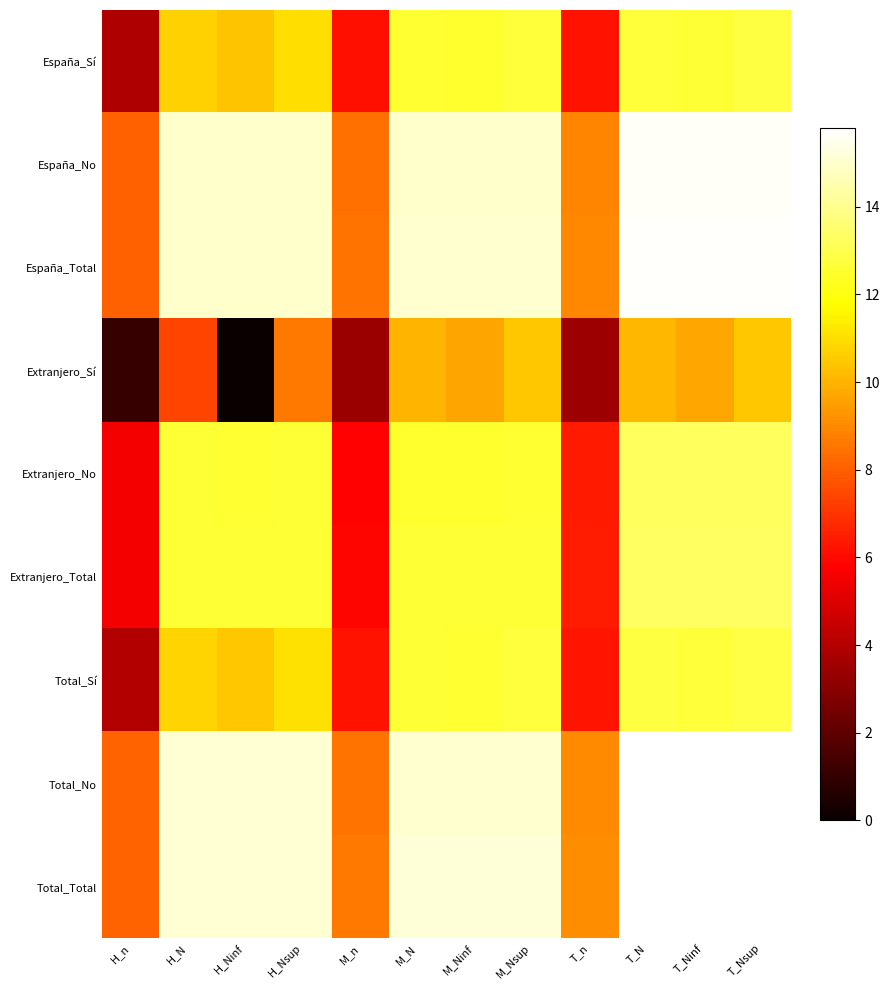

Reading left to right, extract all data points from this chart.

España_Sí: H_n=3.9	H_N=10.7	H_Ninf=10.4	H_Nsup=11.0	M_n=6.1	M_N=12.6	M_Ninf=12.5	M_Nsup=12.7	T_n=6.2	T_N=12.7	T_Ninf=12.6	T_Nsup=12.8
España_No: H_n=8.0	H_N=15.0	H_Ninf=15.0	H_Nsup=15.0	M_n=8.4	M_N=15.0	M_Ninf=15.0	M_Nsup=15.0	T_n=8.9	T_N=15.7	T_Ninf=15.7	T_Nsup=15.7
España_Total: H_n=8.0	H_N=15.0	H_Ninf=15.0	H_Nsup=15.0	M_n=8.5	M_N=15.0	M_Ninf=15.0	M_Nsup=15.0	T_n=9.0	T_N=15.7	T_Ninf=15.7	T_Nsup=15.7
Extranjero_Sí: H_n=1.1	H_N=7.4	H_Ninf=0.0	H_Nsup=8.6	M_n=3.4	M_N=10.0	M_Ninf=9.7	M_Nsup=10.4	T_n=3.5	T_N=10.1	T_Ninf=9.7	T_Nsup=10.5
Extranjero_No: H_n=5.5	H_N=12.6	H_Ninf=12.6	H_Nsup=12.6	M_n=5.8	M_N=12.5	M_Ninf=12.5	M_Nsup=12.5	T_n=6.4	T_N=13.3	T_Ninf=13.2	T_Nsup=13.3
Extranjero_Total: H_n=5.5	H_N=12.6	H_Ninf=12.6	H_Nsup=12.6	M_n=5.9	M_N=12.6	M_Ninf=12.6	M_Nsup=12.6	T_n=6.4	T_N=13.3	T_Ninf=13.3	T_Nsup=13.3
Total_Sí: H_n=4.0	H_N=10.8	H_Ninf=10.4	H_Nsup=11.1	M_n=6.2	M_N=12.6	M_Ninf=12.5	M_Nsup=12.7	T_n=6.3	T_N=12.8	T_Ninf=12.7	T_Nsup=12.9
Total_No: H_n=8.1	H_N=15.1	H_Ninf=15.1	H_Nsup=15.1	M_n=8.5	M_N=15.0	M_Ninf=15.0	M_Nsup=15.1	T_n=9.0	T_N=15.7	T_Ninf=15.7	T_Nsup=15.8
Total_Total: H_n=8.1	H_N=15.1	H_Ninf=15.1	H_Nsup=15.1	M_n=8.6	M_N=15.1	M_Ninf=15.1	M_Nsup=15.1	T_n=9.1	T_N=15.8	T_Ninf=15.8	T_Nsup=15.8